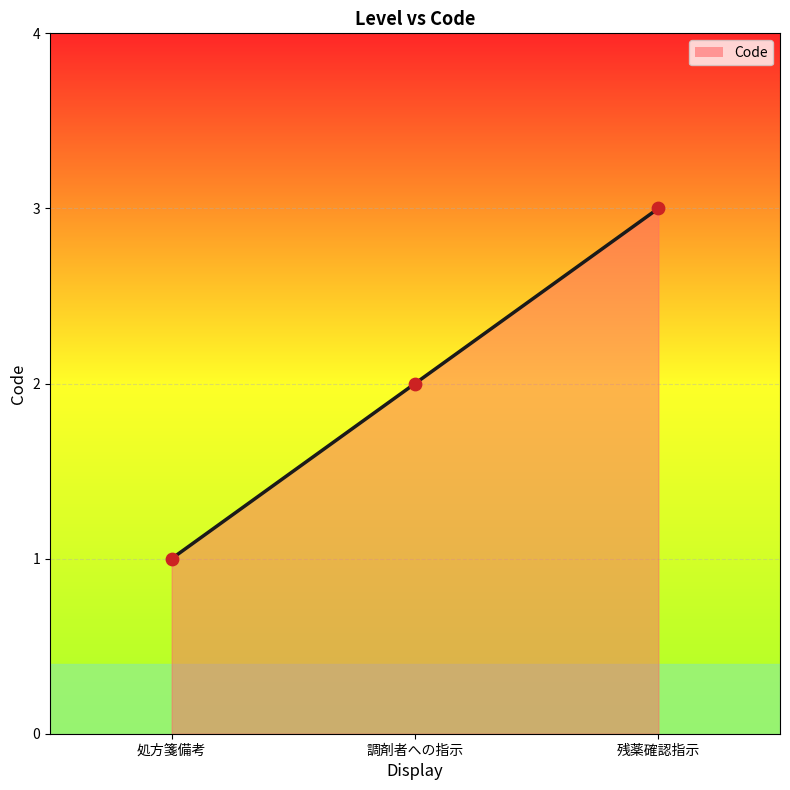

Which has a higher value, 処方箋備考 or 残薬確認指示?

残薬確認指示